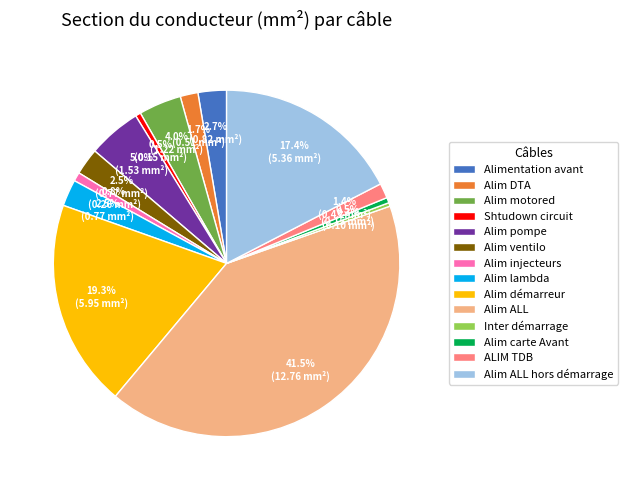

Is it true that Alim injecteurs is 11% of the pie?

False